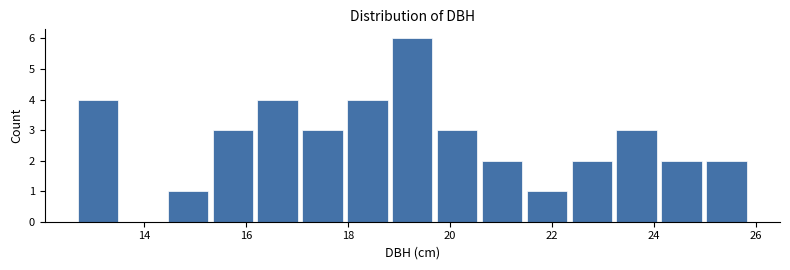

Over which range of the x-axis is the bar tallest?

18.86 to 19.74